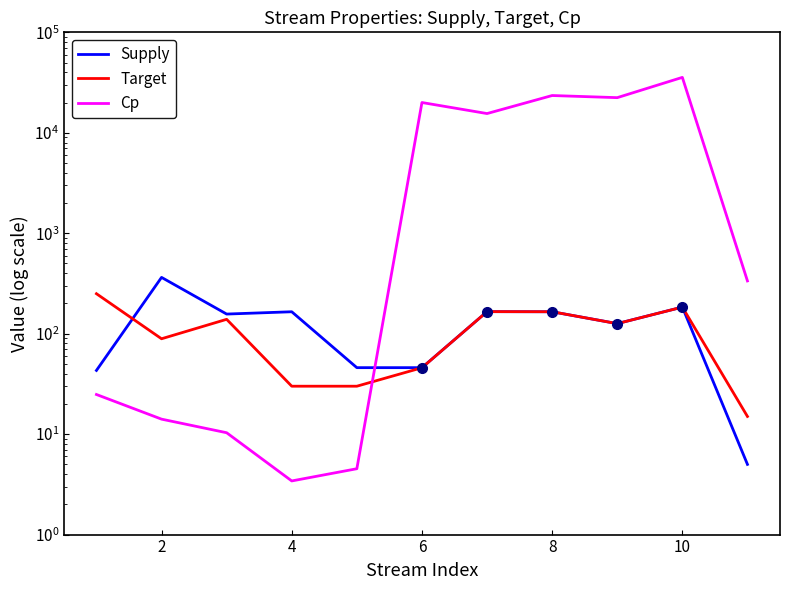

What are all the series names shown in the legend?

Supply, Target, Cp